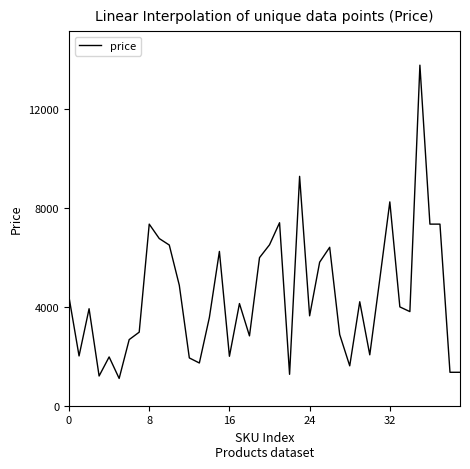

What is the difference between the maximum and minimum values?

12649